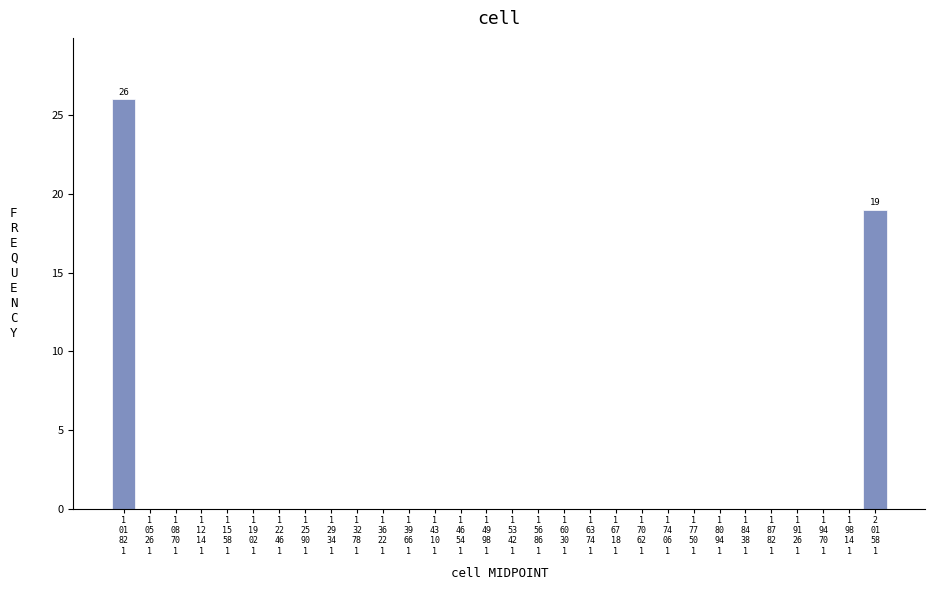

What is the maximum value shown in the chart?

26